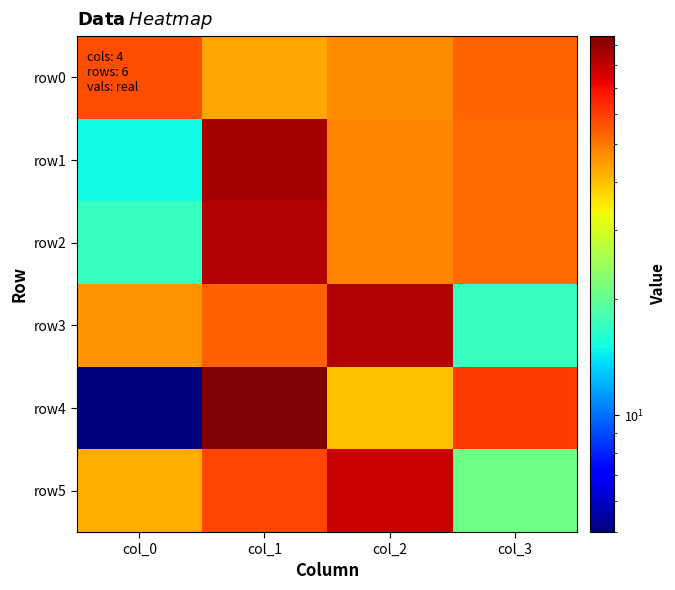

Reading left to right, what are all the values shown in this chart?

row0: col_0=57	col_1=43	col_2=47	col_3=53
row1: col_0=15	col_1=85	col_2=48	col_3=52
row2: col_0=17	col_1=83	col_2=48	col_3=52
row3: col_0=46	col_1=54	col_2=83	col_3=17
row4: col_0=5	col_1=95	col_2=40	col_3=60
row5: col_0=42	col_1=58	col_2=79	col_3=21